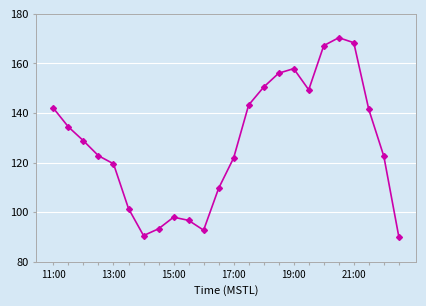

True or false: there are more than 1 points higher than both neighbors.

True